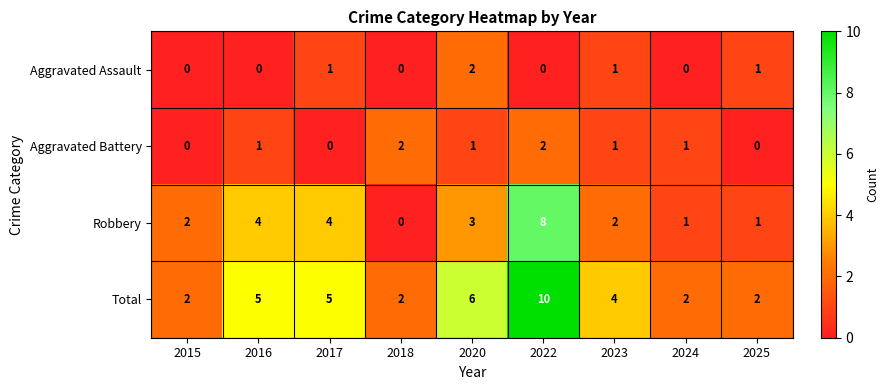

Between 2020 and 2025, which series saw the biggest shift?

Total